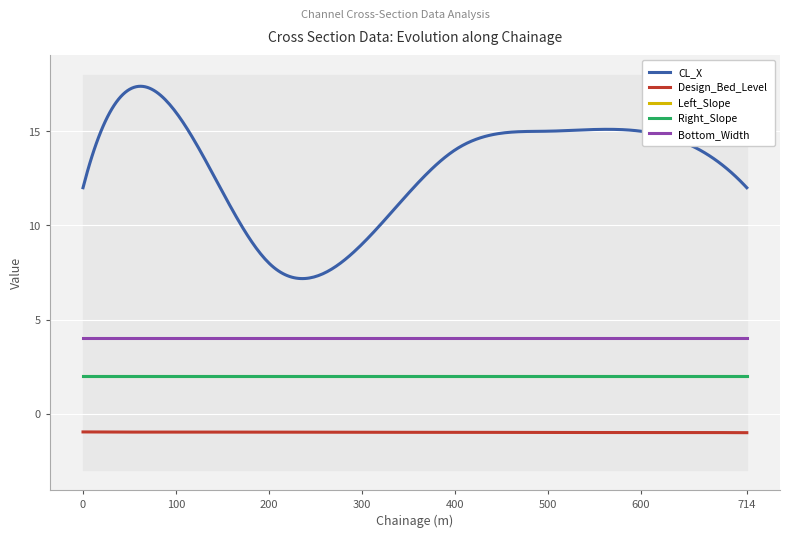

Which series changed the most between 0 and 600?

CL_X